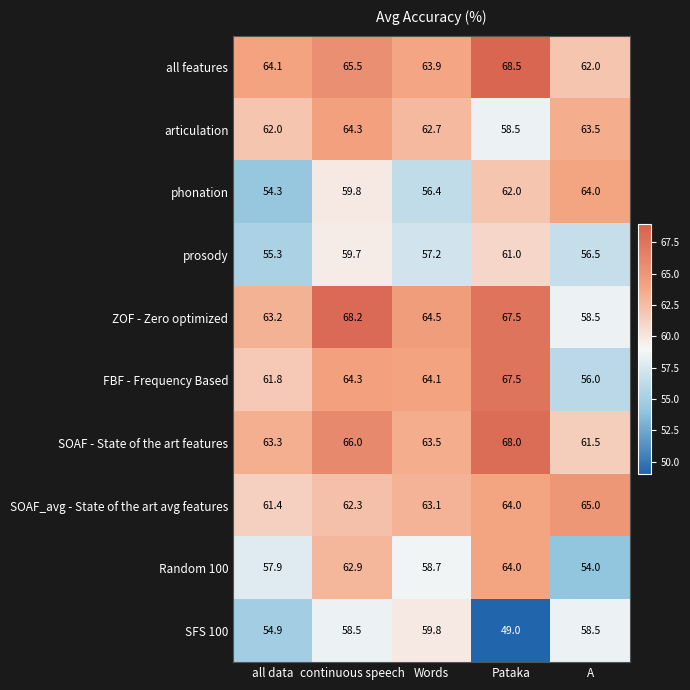

What is the average value of the SOAF_avg - State of the art avg features series?

63.2